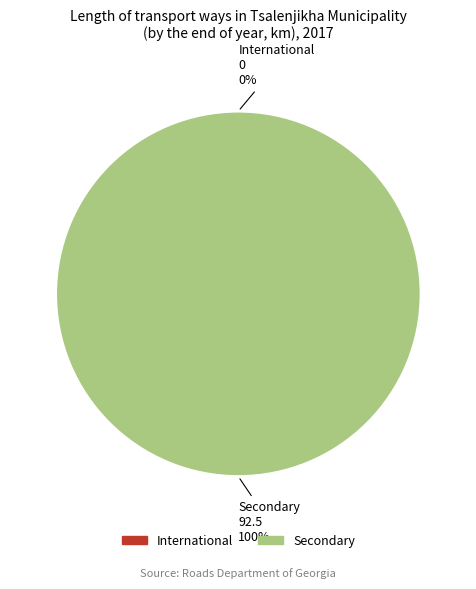

Does International represent more than half of the total?

No